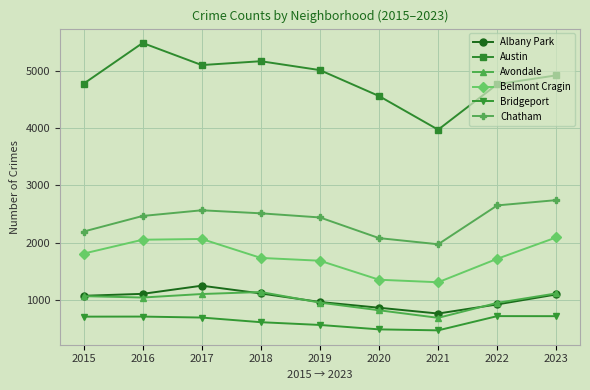

How many lines are shown in the chart?

6